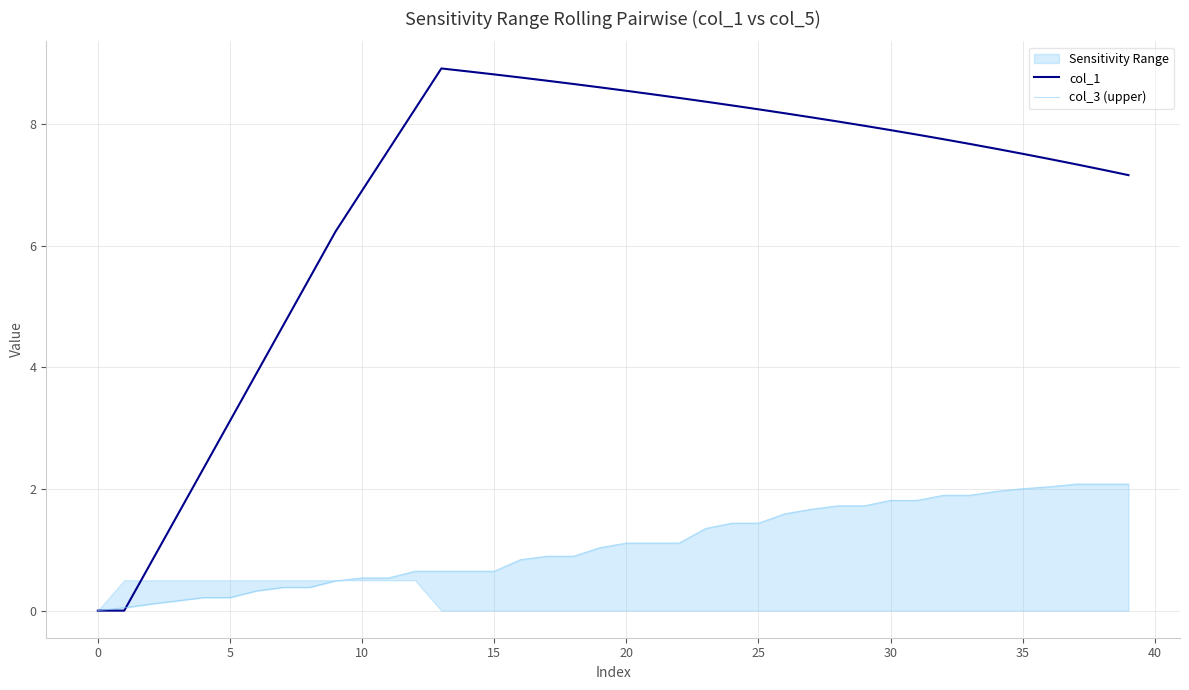

What is the maximum value for col_1?

8.9